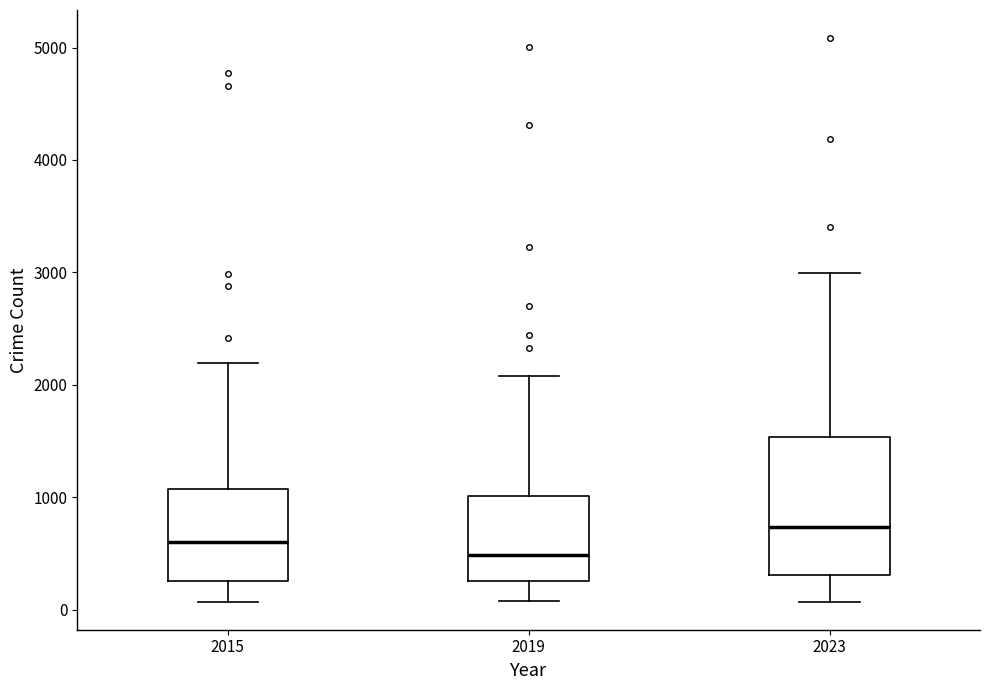

Which box is the tallest, from its lower edge to its upper edge?

2023